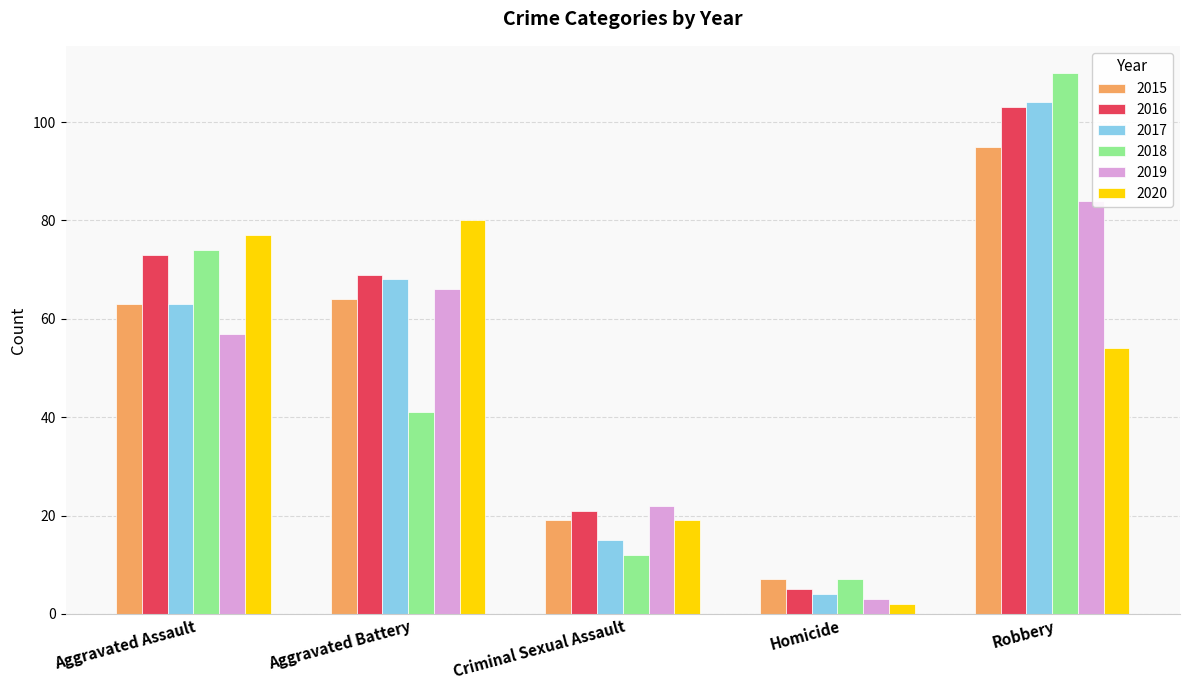

The 2019 series shows 39 at Criminal Sexual Assault. True or false?

False